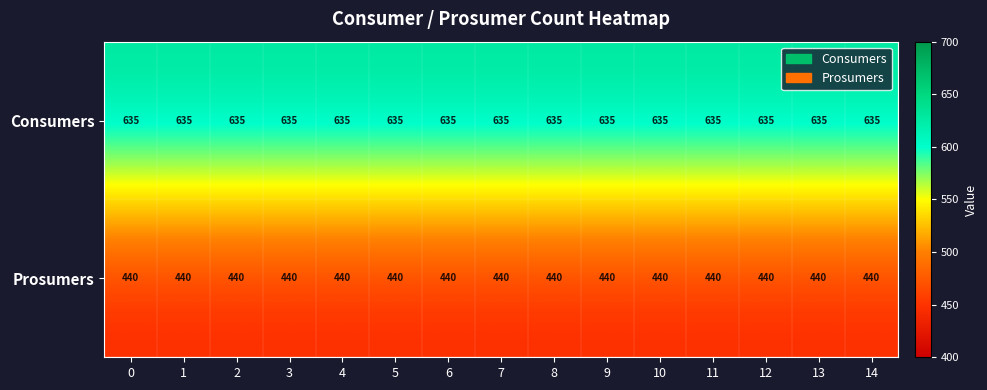

What is the average value of the Prosumers series?

440